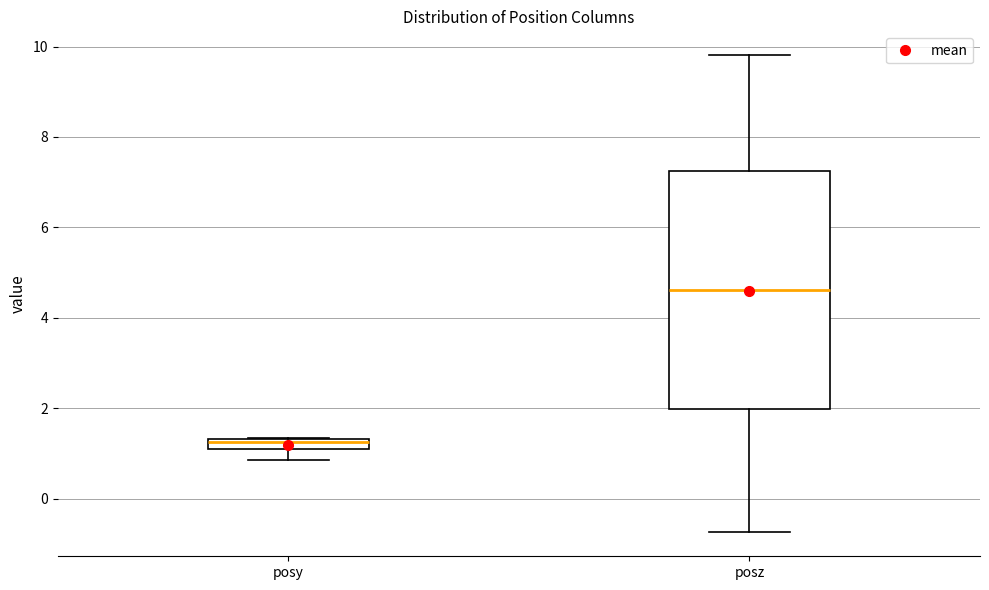

Which box has the highest median line?

posz